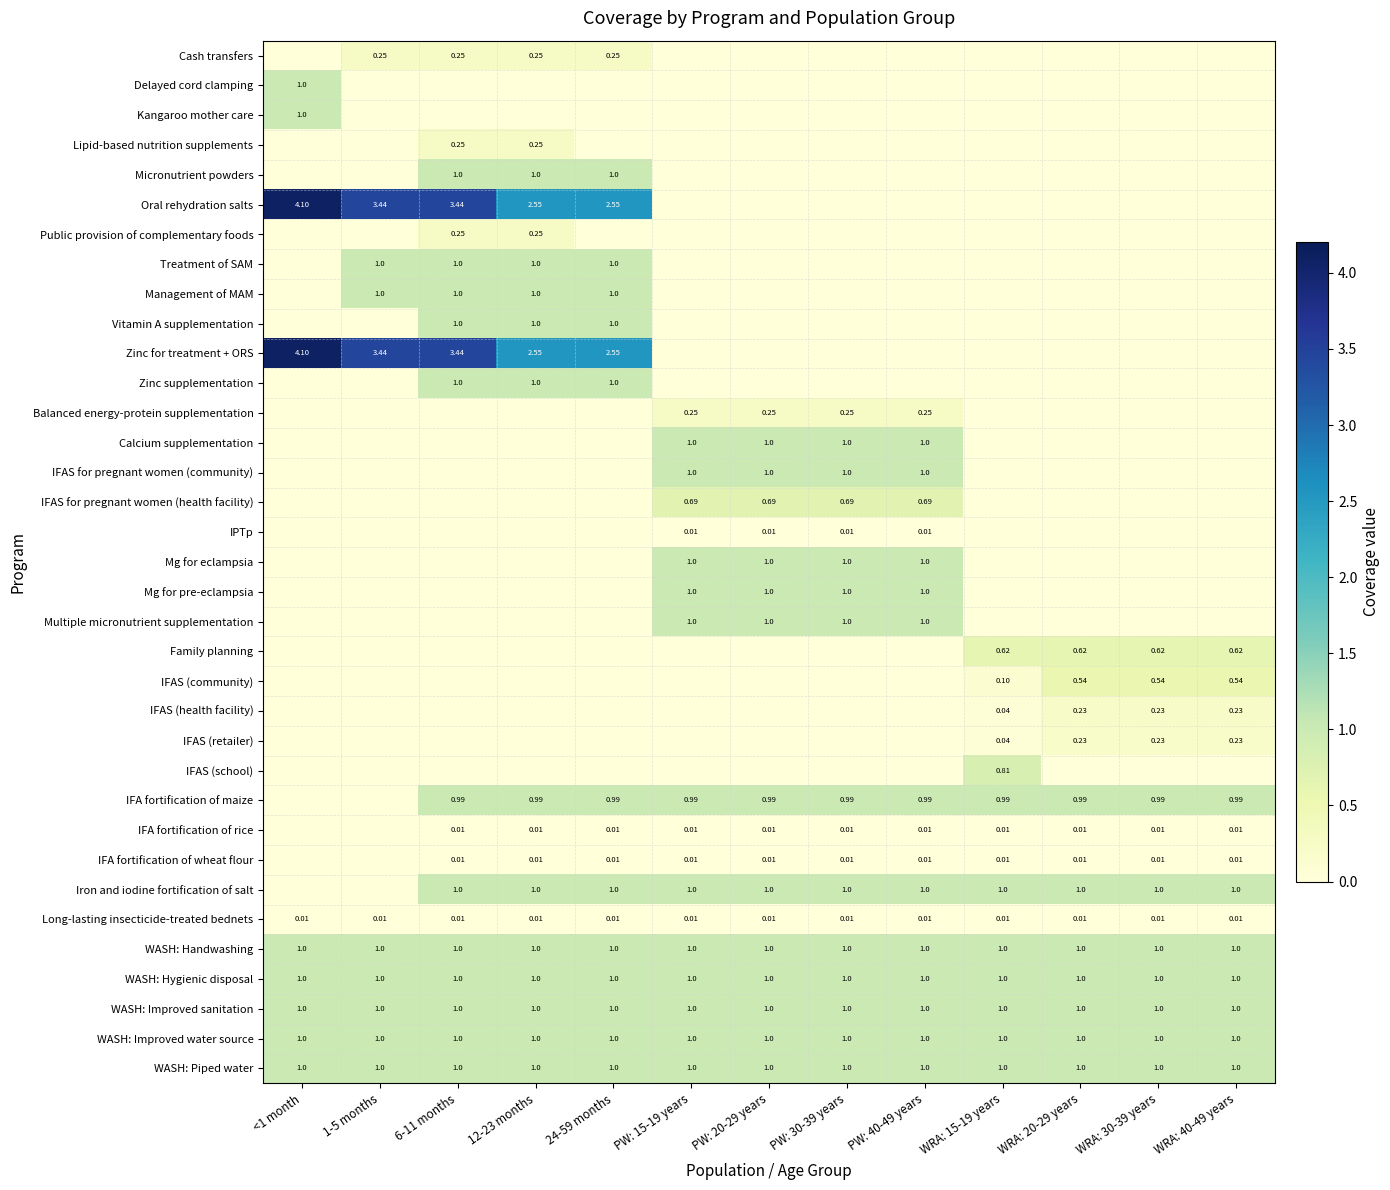

Is the value of Micronutrient powders at WRA: 20-29 years greater than the value of WASH: Handwashing at WRA: 20-29 years?

No